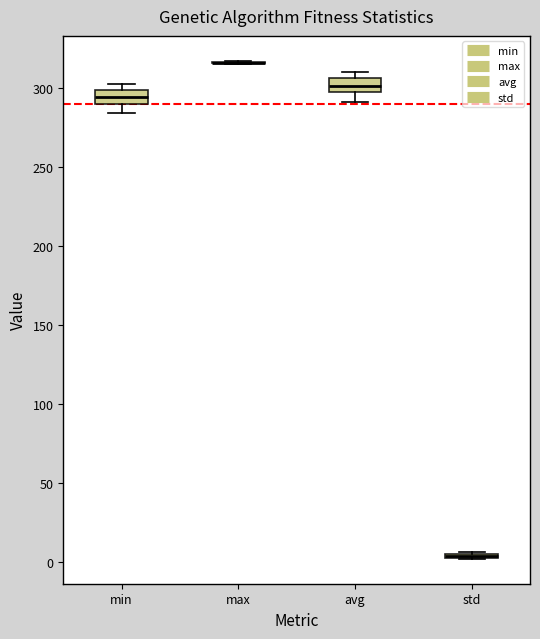

Reading left to right, read every box against the y-axis: the position of its median line, the range the box covers, and the ends of its whiskers. The values are not printed on the chart, so give them approximately, as read against the axis.

min: median 295, box 290 to 300, whiskers 285 to 305
max: box collapsed to a line at 315, whiskers 315 to 315
avg: median 300, box 295 to 305, whiskers 290 to 310
std: box collapsed to a line at 5, whiskers 0 to 5